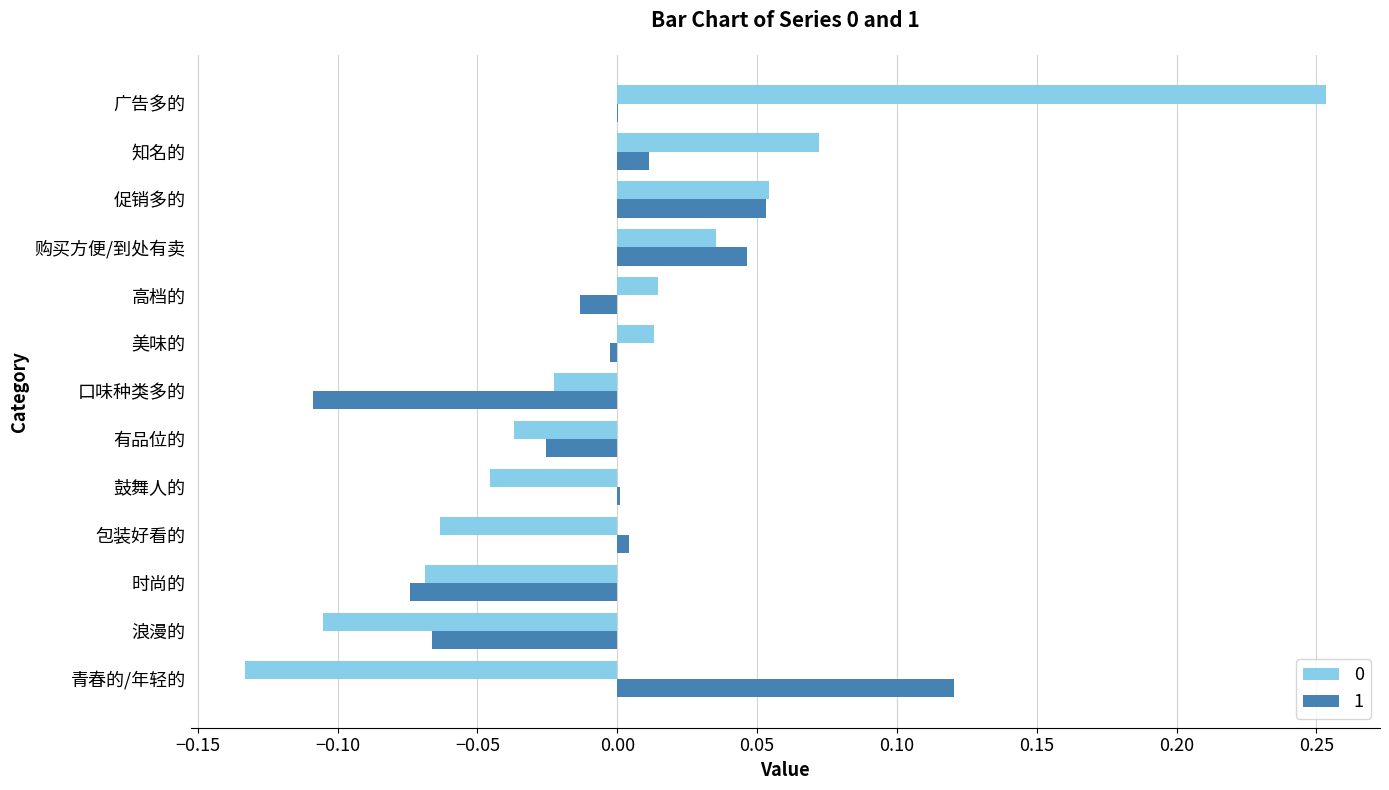

Which category has the highest value across all series?

广告多的